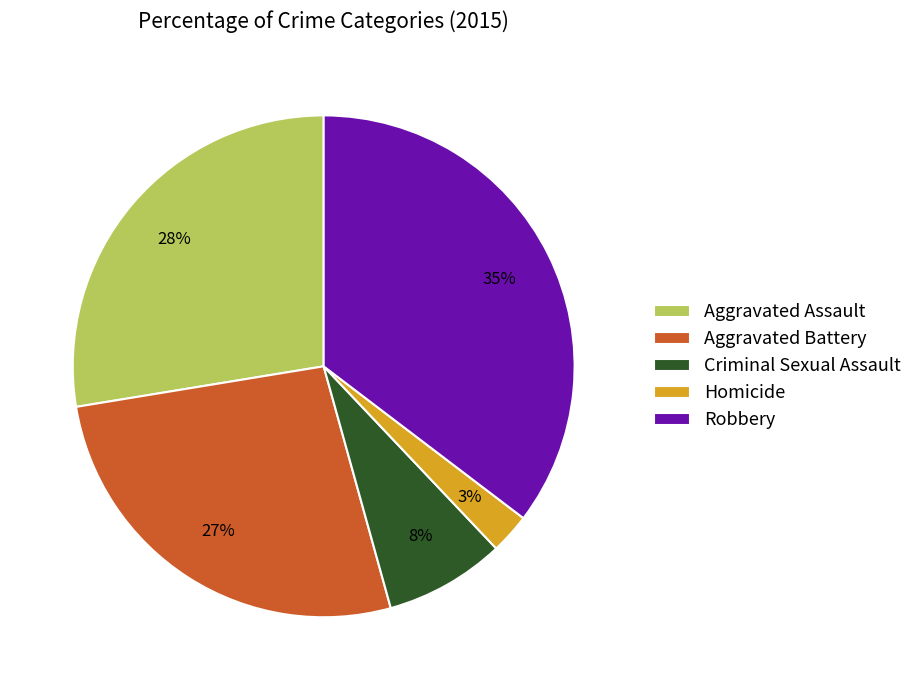

Is there a majority slice in this chart?

No